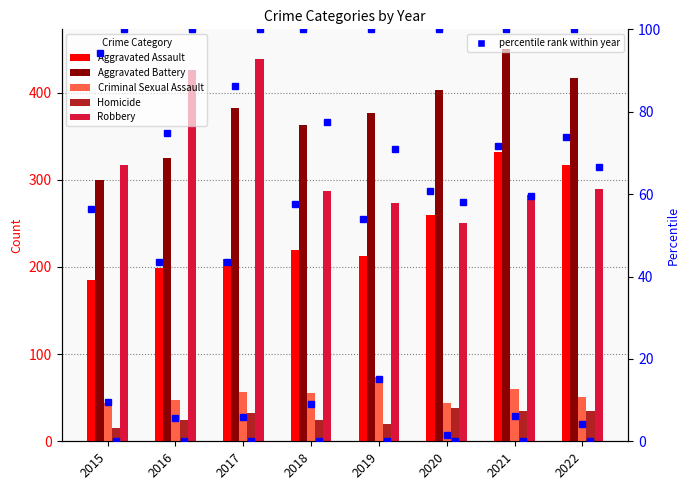

True or false: Homicide has a value of 38 at 2020.

True